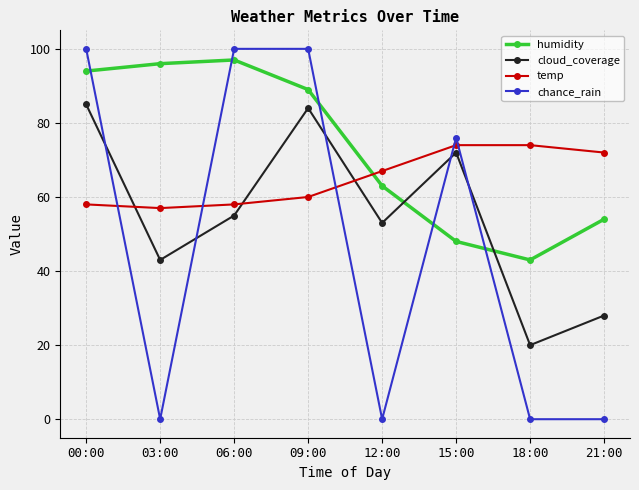

What is the average value of the humidity series?

73